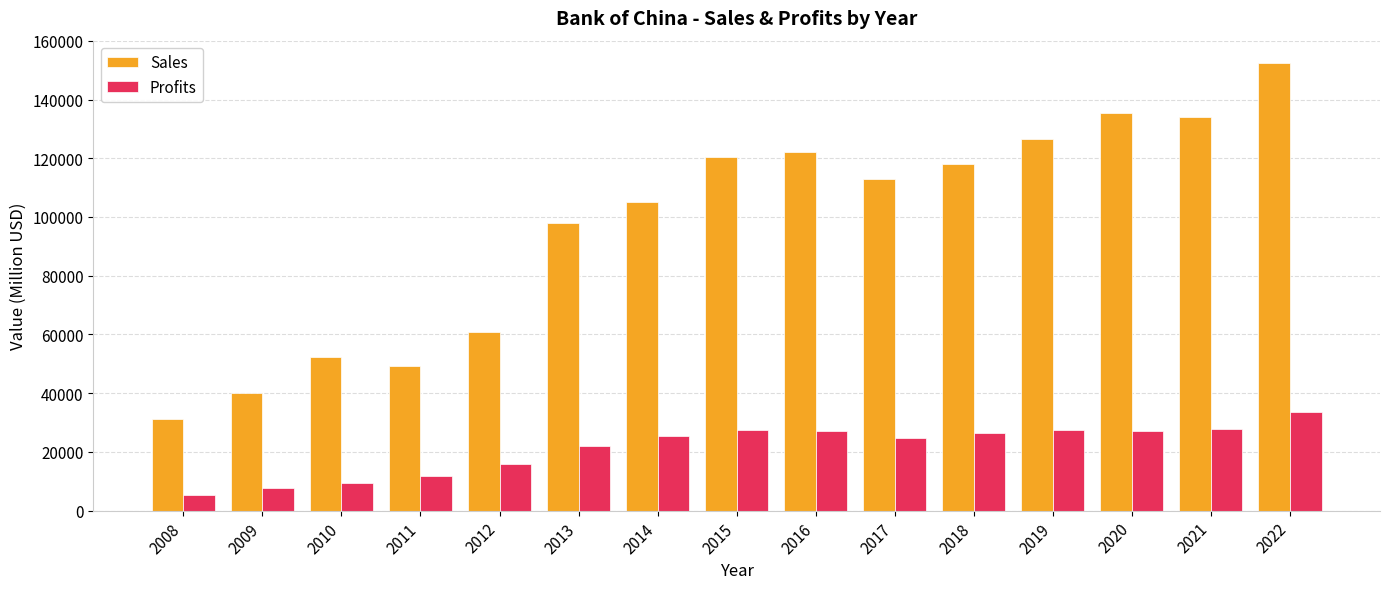

What is the value of the Profits bar at the 3rd from the left?

9450.0